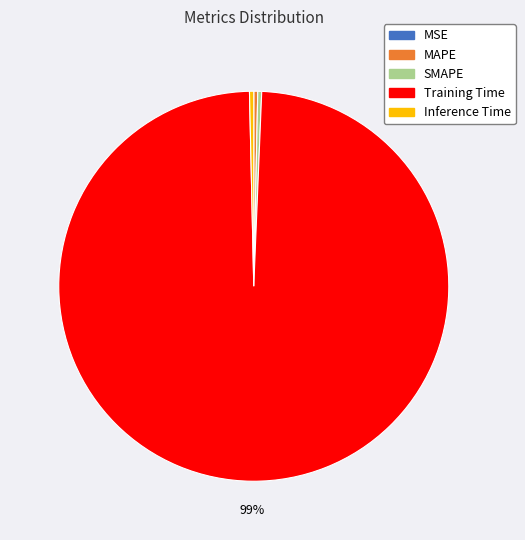

True or false: Inference Time accounts for 0% of the total.

True